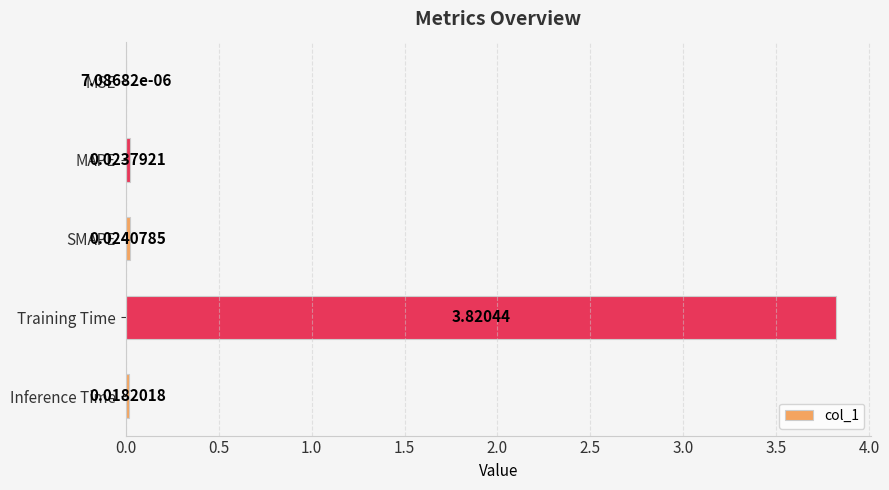

Which has a higher value, MSE or Inference Time?

Inference Time